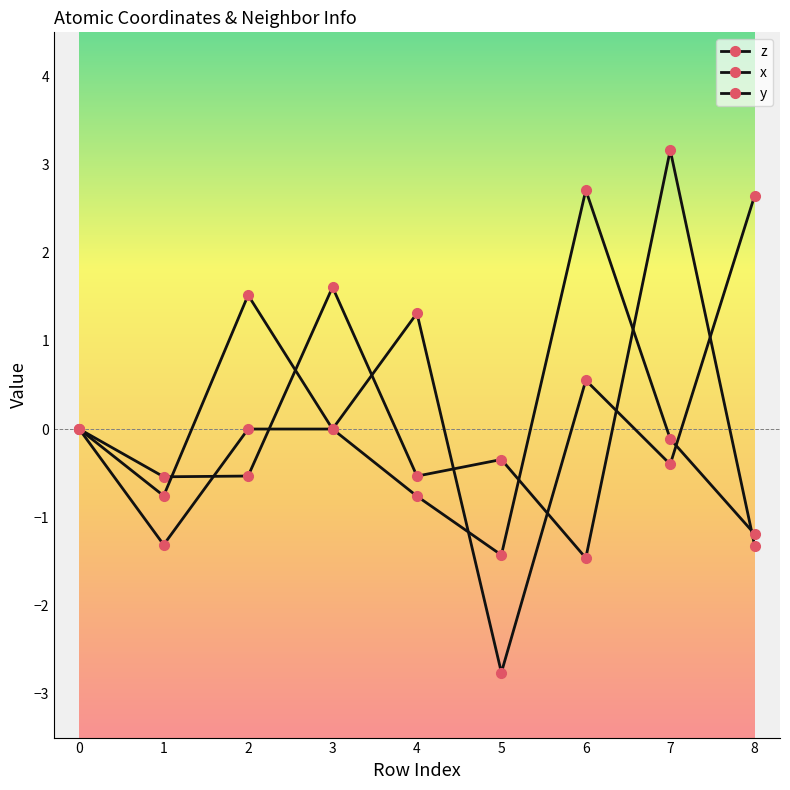

What is the difference between the highest and lowest values at 8?

4.0